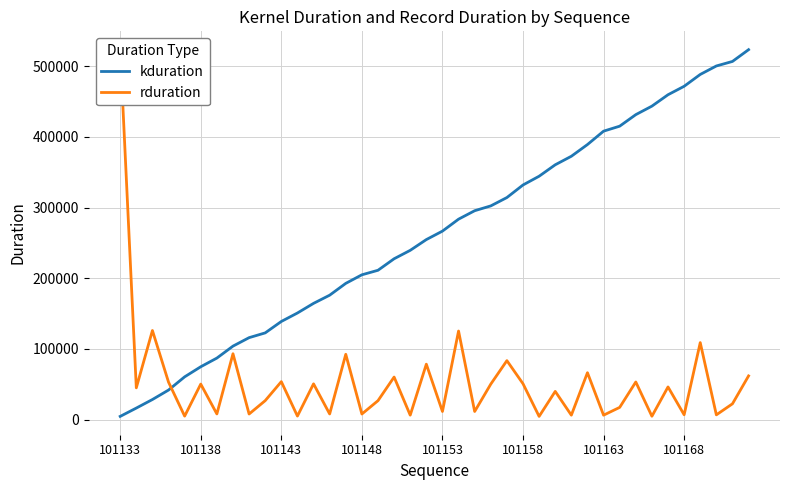

What are all the series names shown in the legend?

kduration, rduration